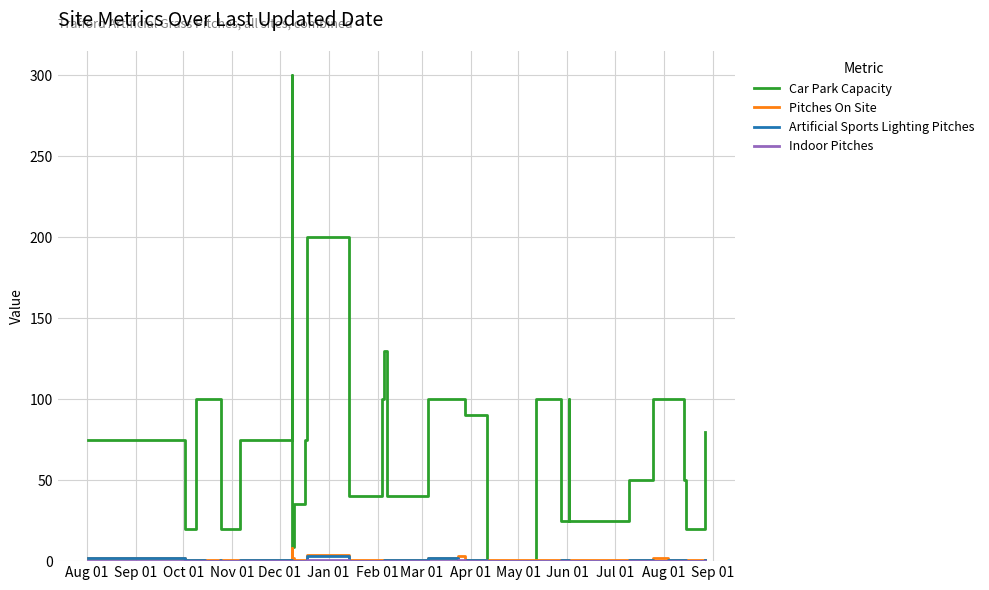

What is the label of the 1st point from the left?

Aug 01